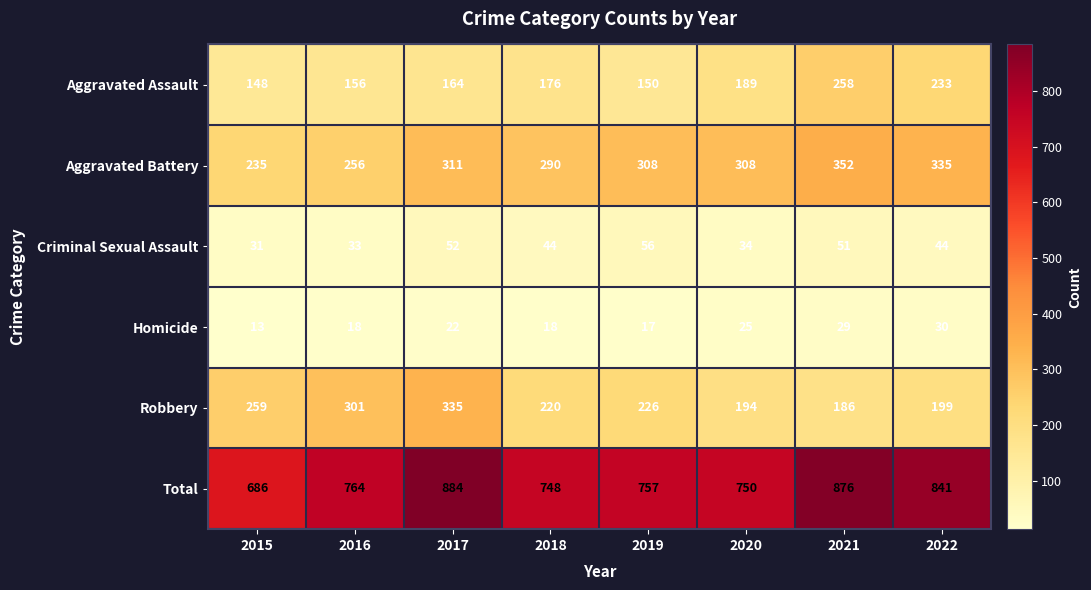

At which category is the sum across all series the highest?

2017